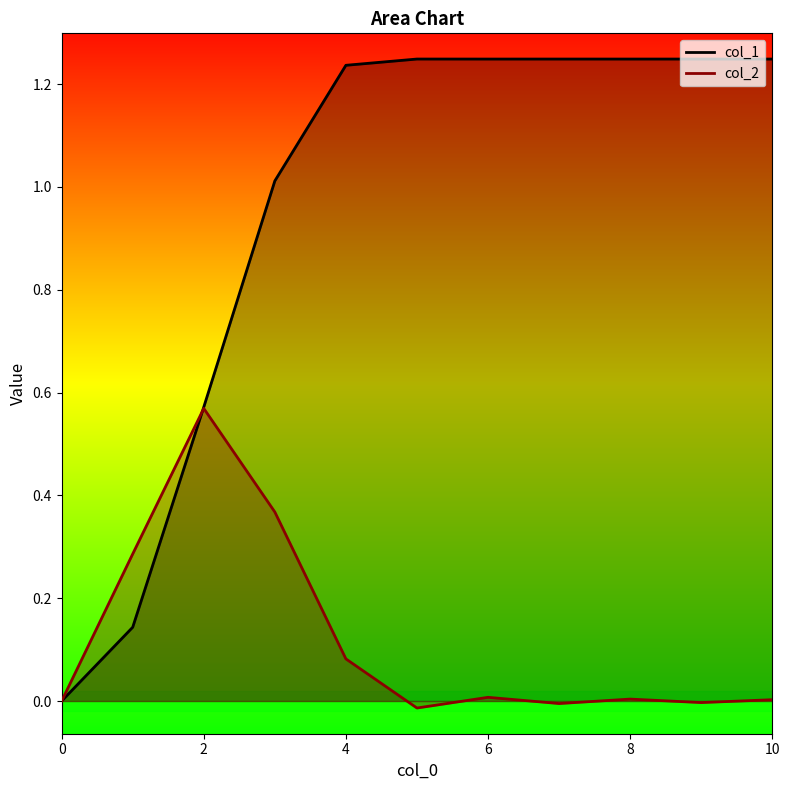

At 4, list the series in order from largest to smallest.

col_1, col_2